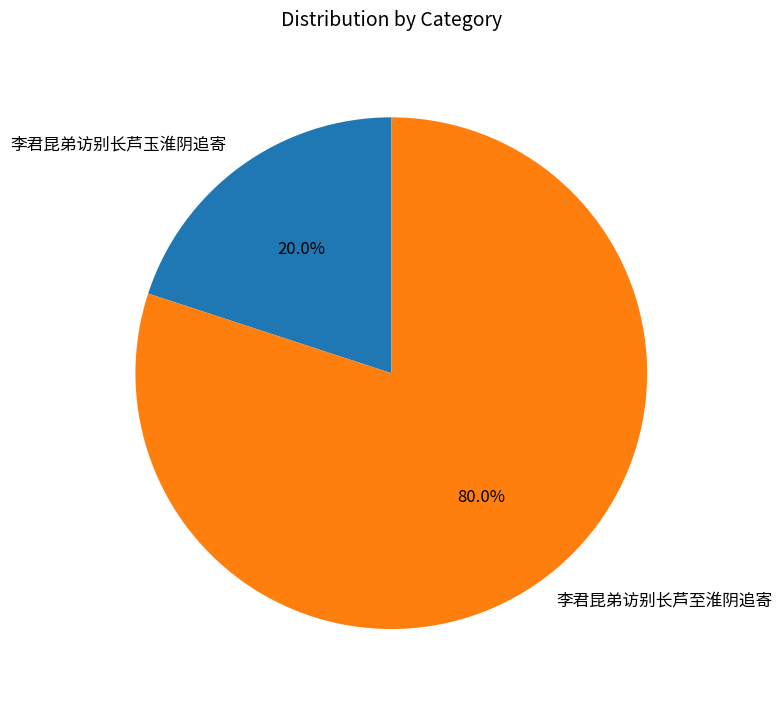

Is 李君昆弟访别长芦玉淮阴追寄 the majority of the pie?

No